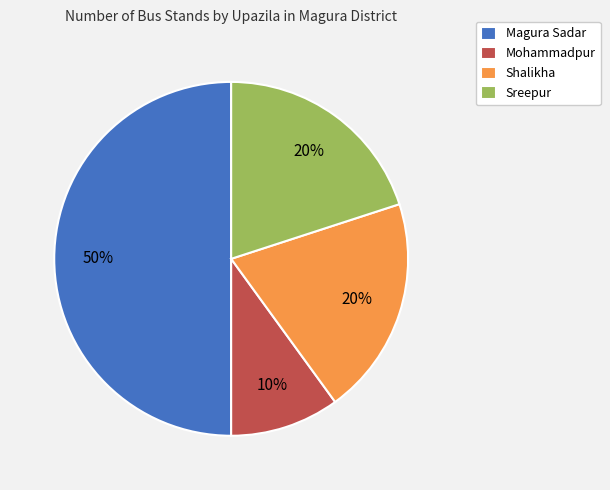

To the nearest percent, what is the difference between the largest and smallest slice percentages?

40%